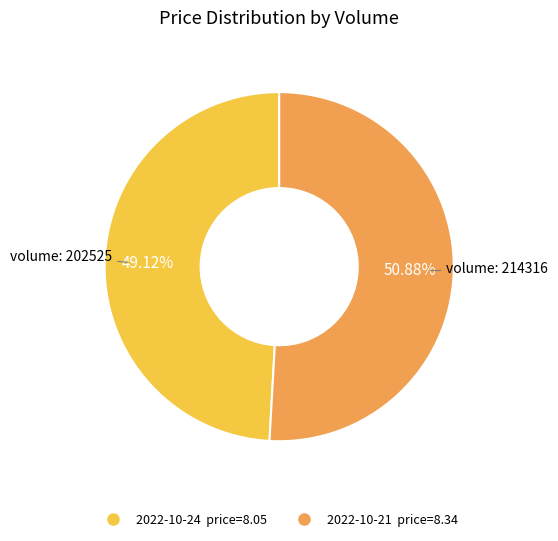

Does any single category account for the majority?

Yes